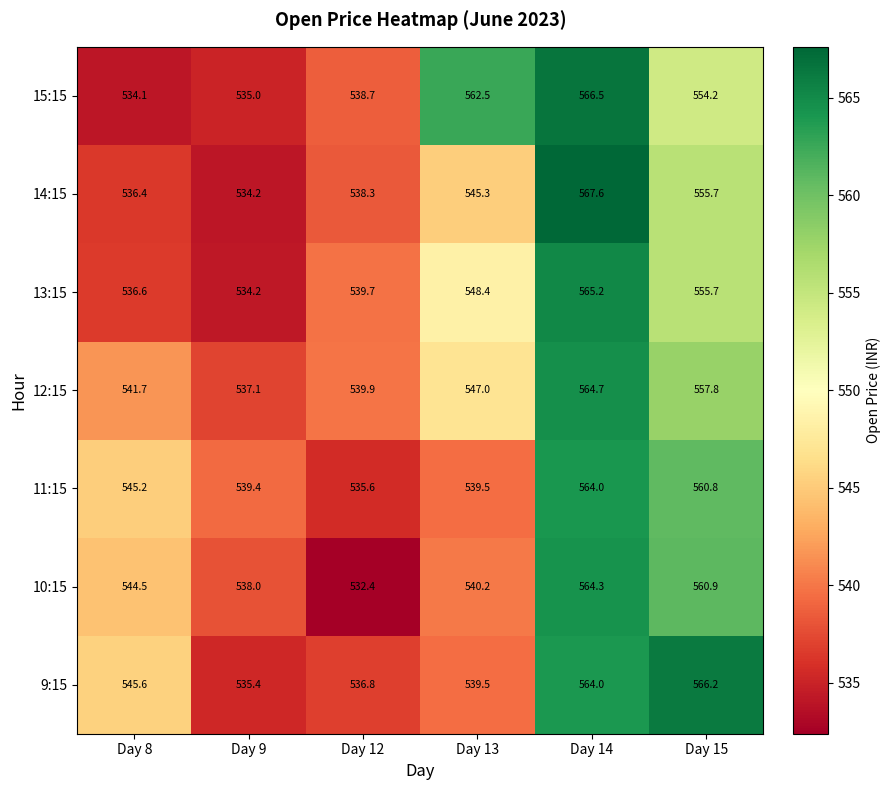

Which category has the highest value across all series?

Day 14